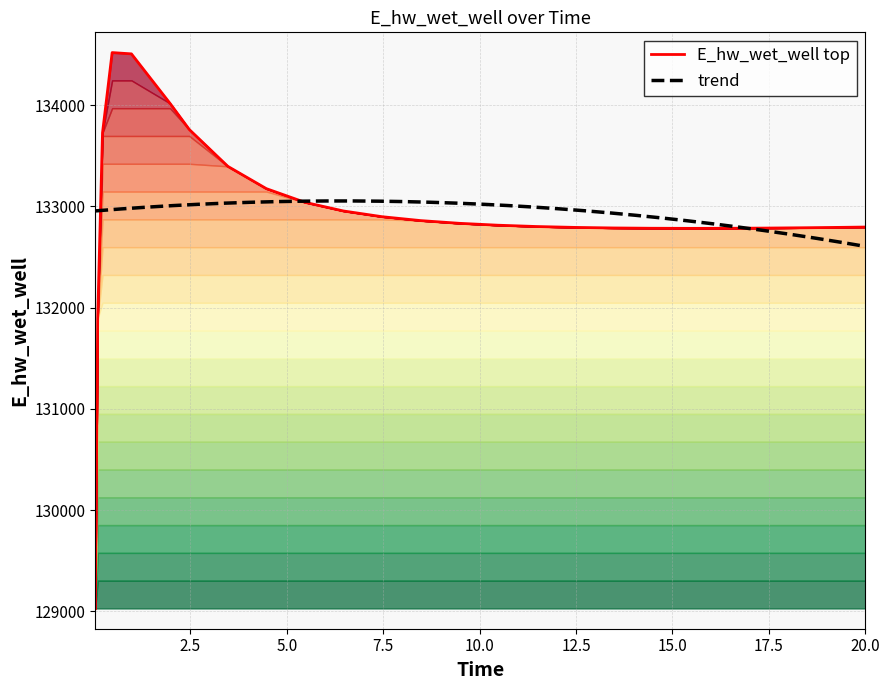

How many interior local peaks (higher than both neighbors) does the data have?

1